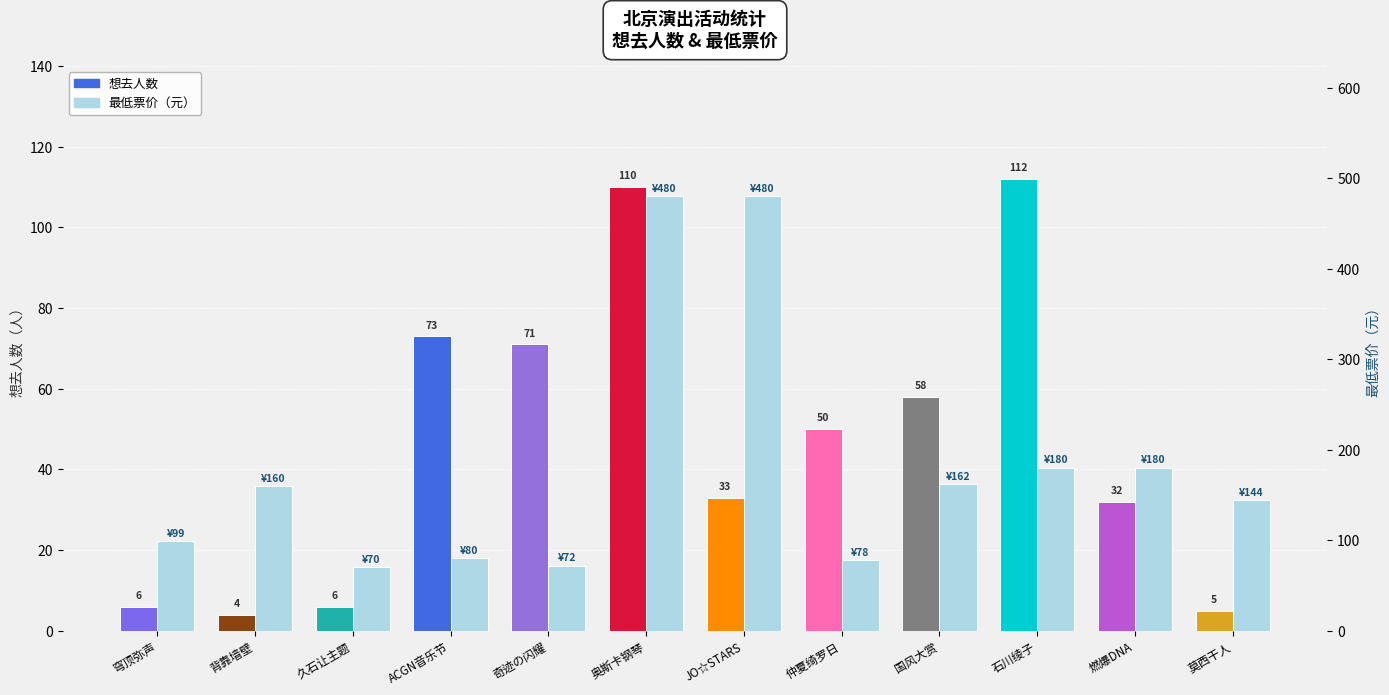

At how many categories does at least one series exceed 237?

2